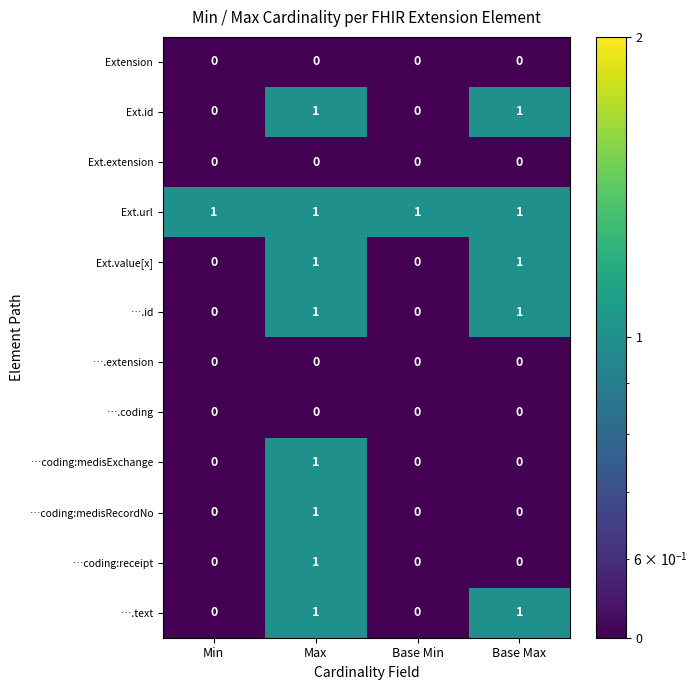

At how many categories does at least one series exceed 0?

4